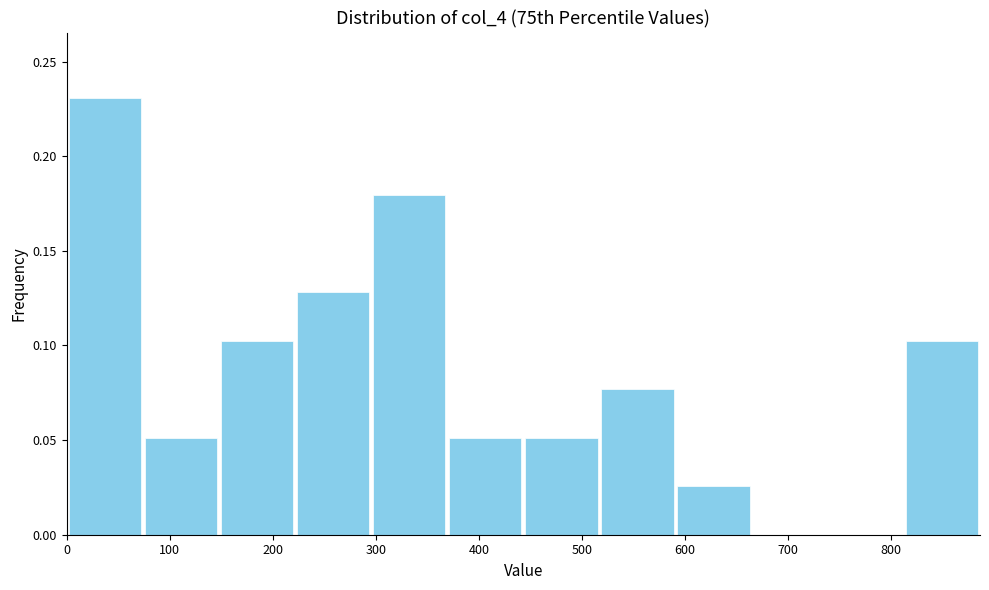

Reading left to right, transcribe this chart: for each bar, give the range it covers on the x-axis and its height. Neither the bar edges nor the heights are printed on the chart, so give them approximately, as read against the axes.

0 to 70: 0.230
70 to 150: 0.050
150 to 220: 0.105
220 to 300: 0.130
300 to 370: 0.180
370 to 440: 0.050
440 to 520: 0.050
520 to 590: 0.075
590 to 660: 0.025
660 to 740: 0
740 to 810: 0
810 to 890: 0.105